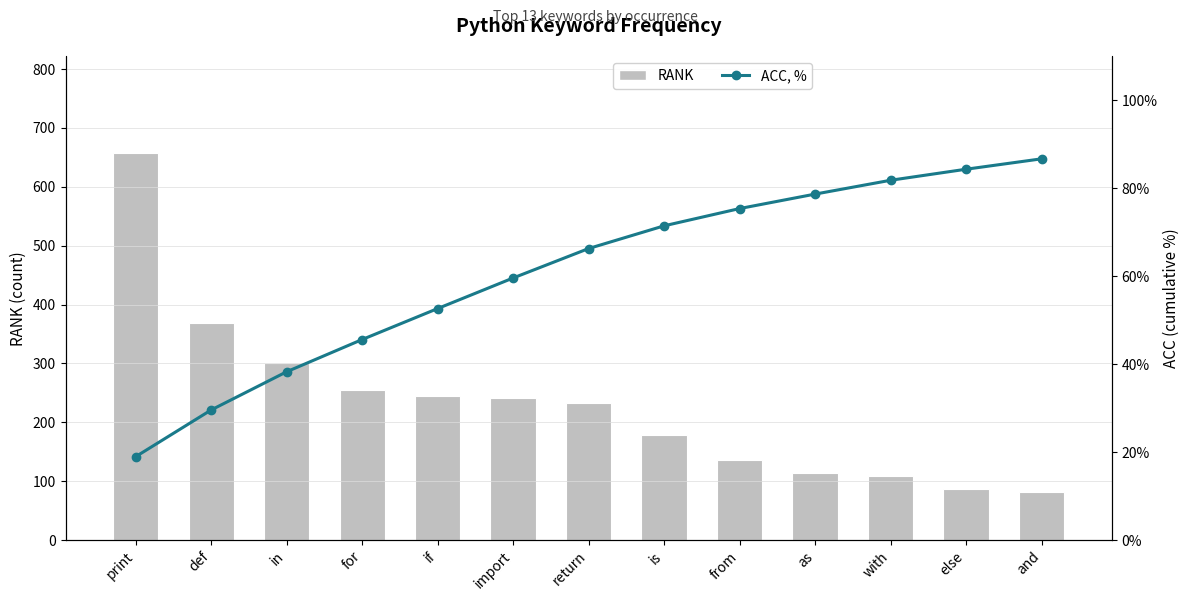

How many groups of bars are there?

13